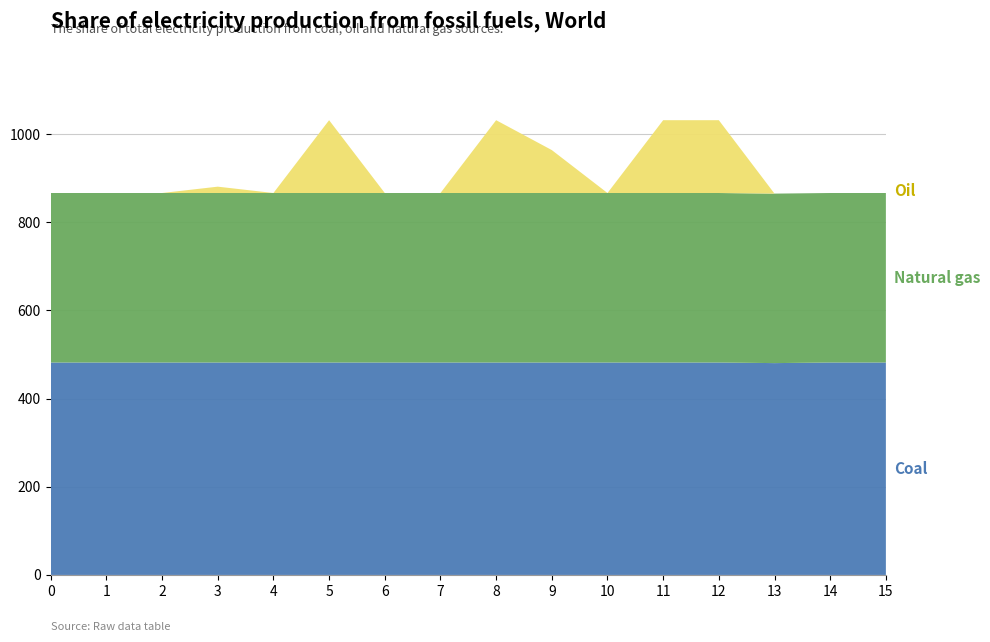

Reading right to left, what are all the values shown in this chart?

Coal: 15=482.0	14=482.0	13=480.6	12=482.0	11=482.0	10=482.0	9=482.0	8=482.0	7=482.0	6=482.0	5=482.0	4=482.0	3=482.0	2=482.0	1=482.0	0=482.0
Natural gas: 15=384.6	14=384.6	13=384.6	12=384.6	11=384.6	10=384.6	9=384.6	8=384.6	7=384.6	6=384.6	5=384.6	4=384.6	3=384.6	2=384.6	1=384.6	0=384.6
Oil: 15=0.0	14=0.0	13=0.0	12=165.2	11=165.2	10=0.0	9=97.4	8=165.2	7=0.0	6=0.0	5=165.2	4=0.0	3=14.4	2=0.0	1=0.0	0=0.0